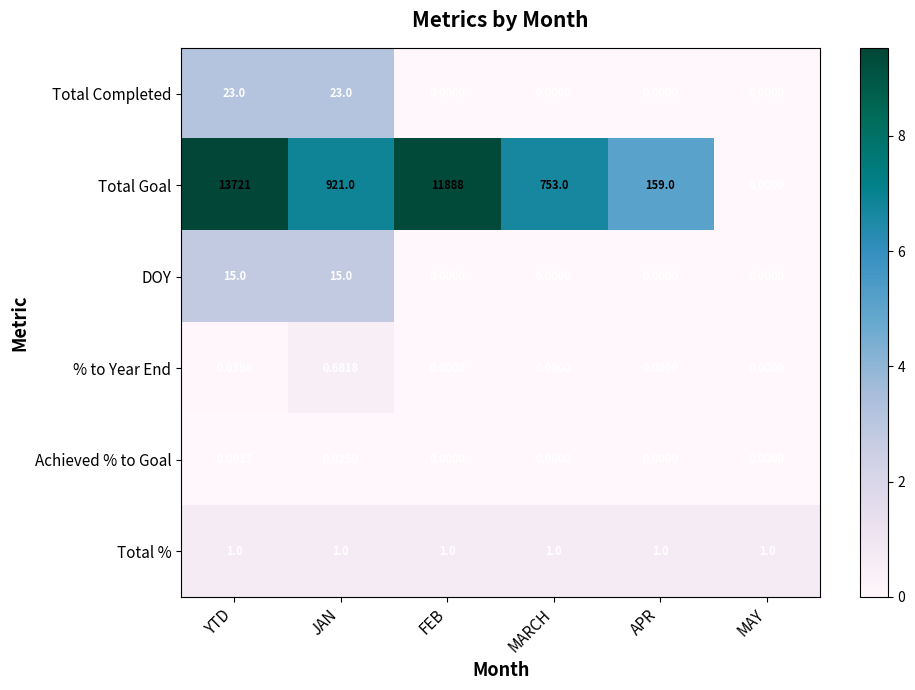

At how many categories does at least one series exceed 8?

5